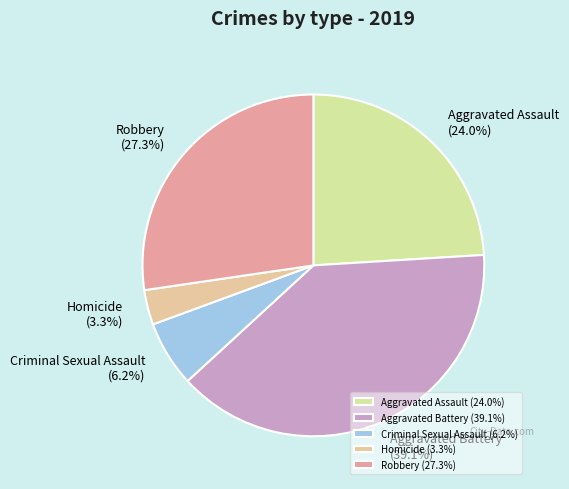

Count the number of slices in the pie.

5